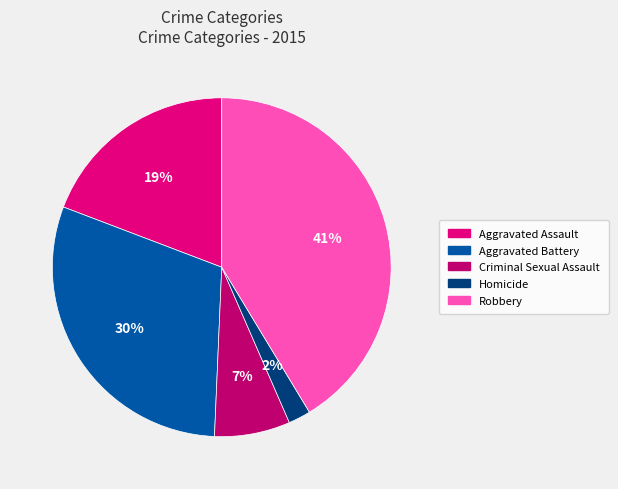

Does any single category account for the majority?

No